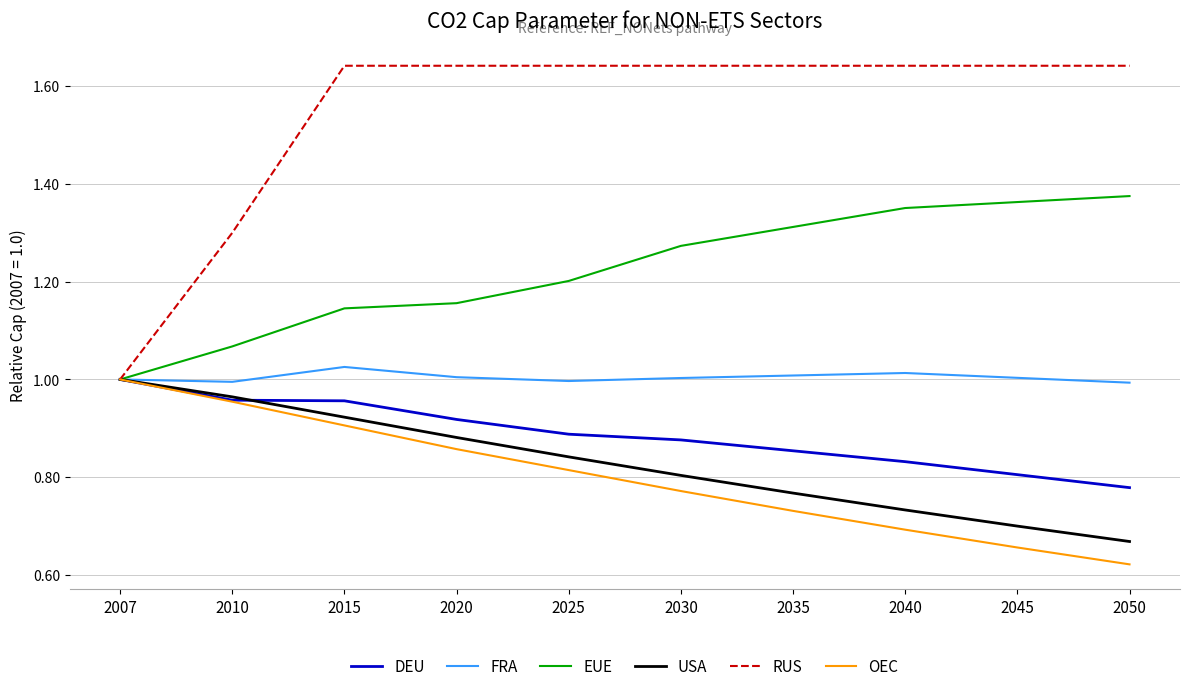

At which label is EUE closest to 1?

2007